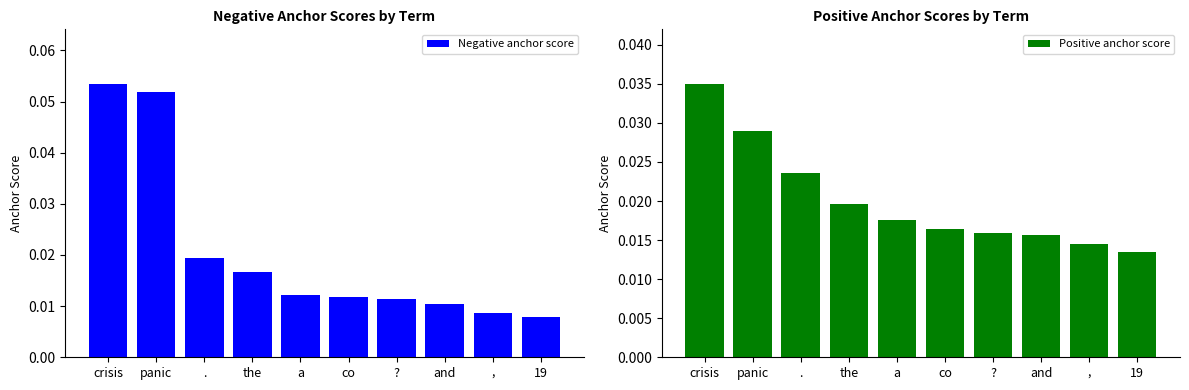

Which series has the largest total across all categories?

Negative anchor score